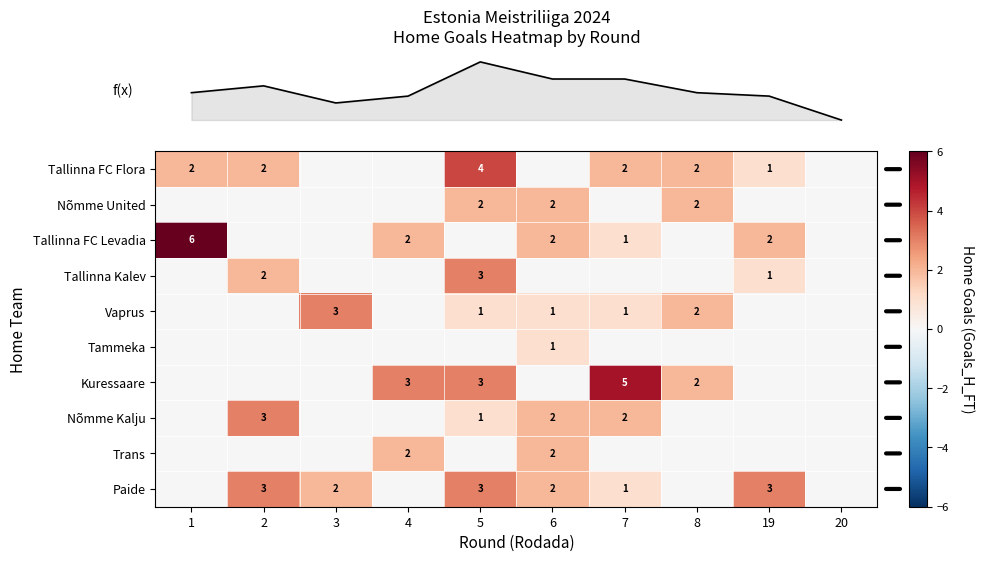

At which category is the sum across all series the highest?

5